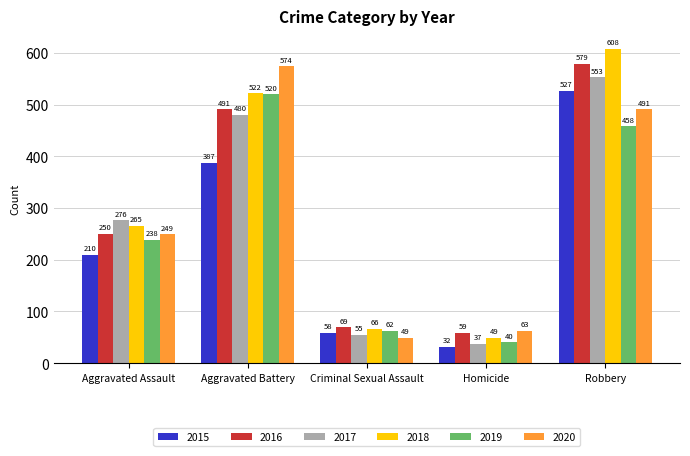

What is the label of the 5th bar from the left?

Robbery